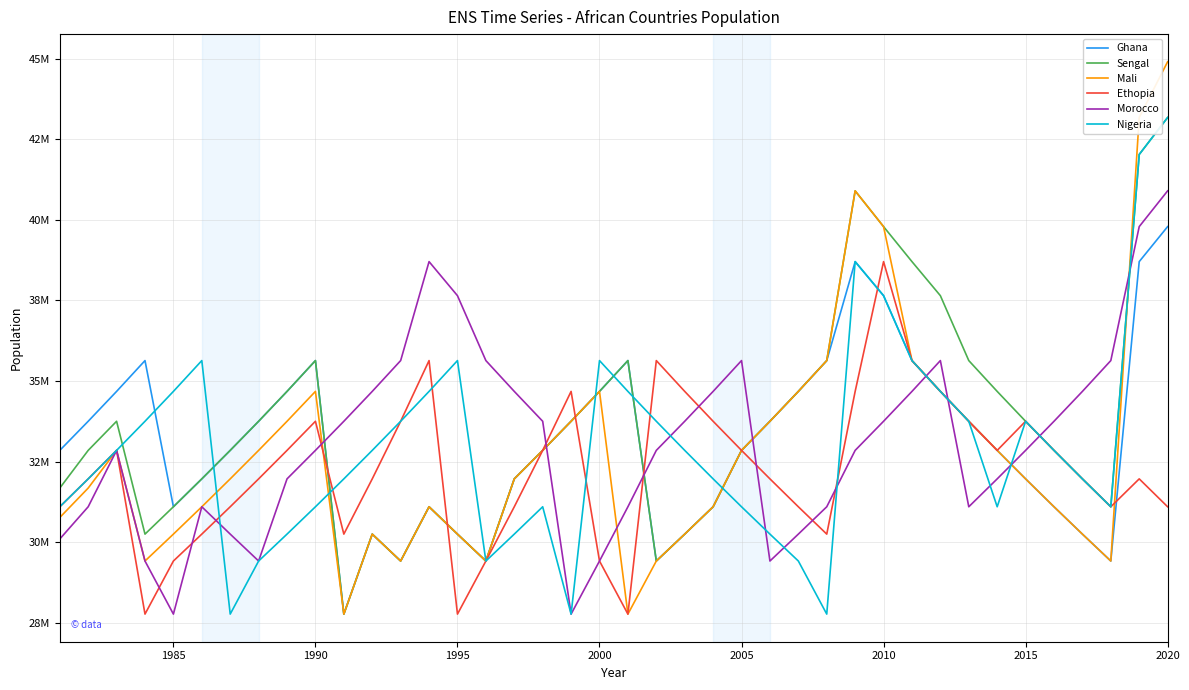

List the series in order of their peak value, highest first.

Mali, Sengal, Nigeria, Morocco, Ghana, Ethopia